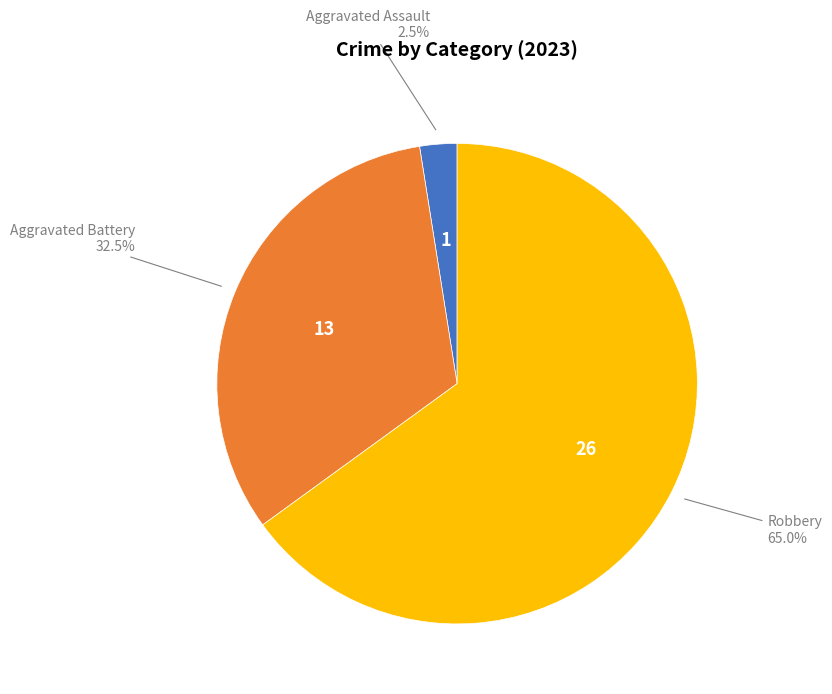

Is there a majority slice in this chart?

Yes